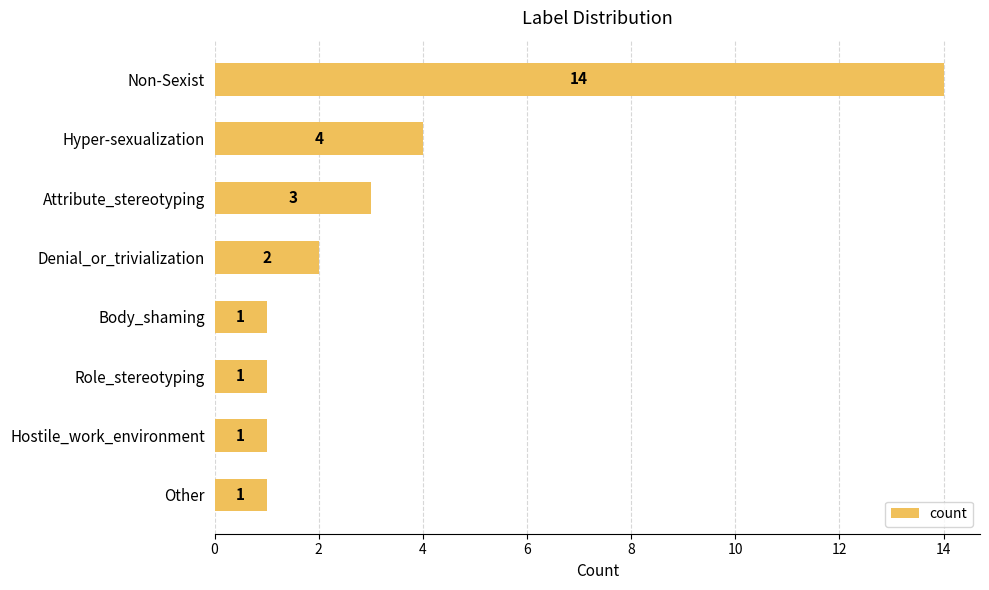

The value at Non-Sexist is 14. True or false?

True